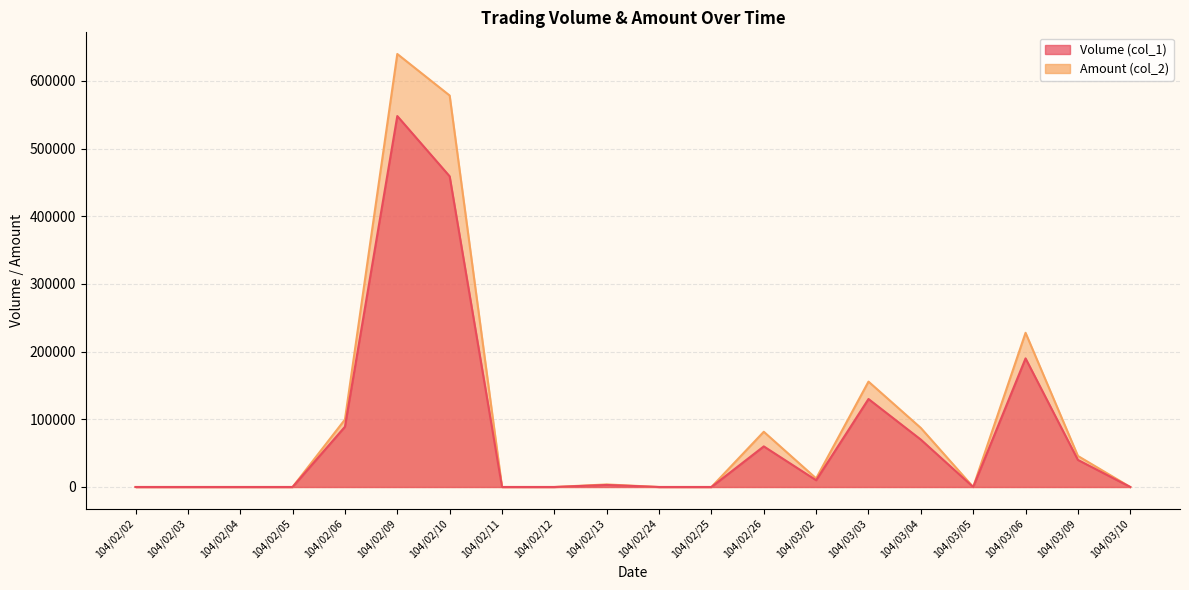

In Amount (col_2), how many points are lower than both neighbors (excluding endpoints)?

2